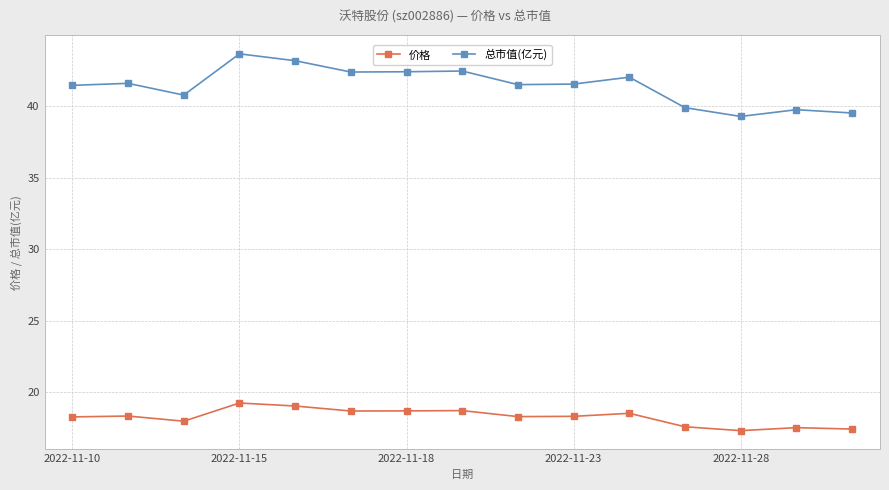

Rank the series by their average value, from highest to lowest.

总市值(亿元), 价格